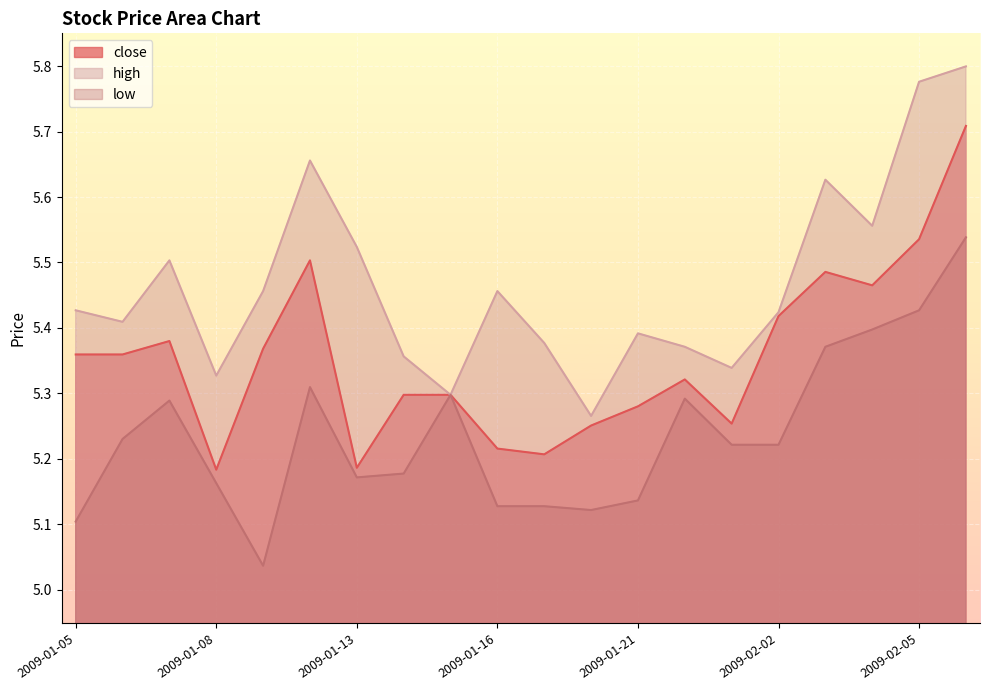

Does the chart display data point markers on the line(s)?

No